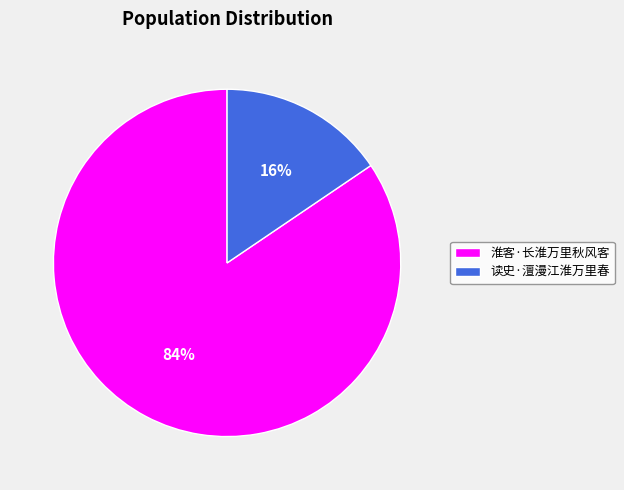

To the nearest percent, what portion does 淮客·长淮万里秋风客 represent?

84%